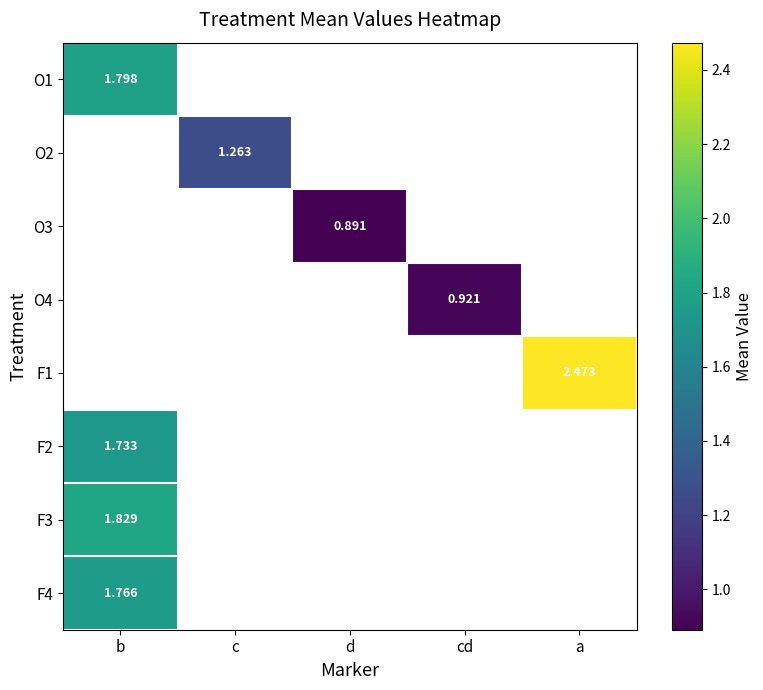

Is the value of F4 at b greater than the value of F1 at a?

No